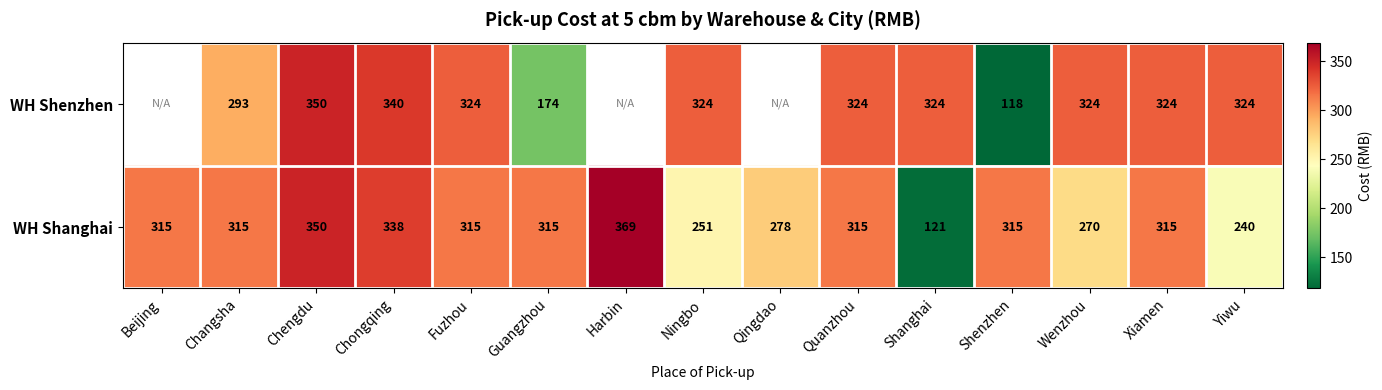

What is the spread (max minus min) of values at Chongqing?

2